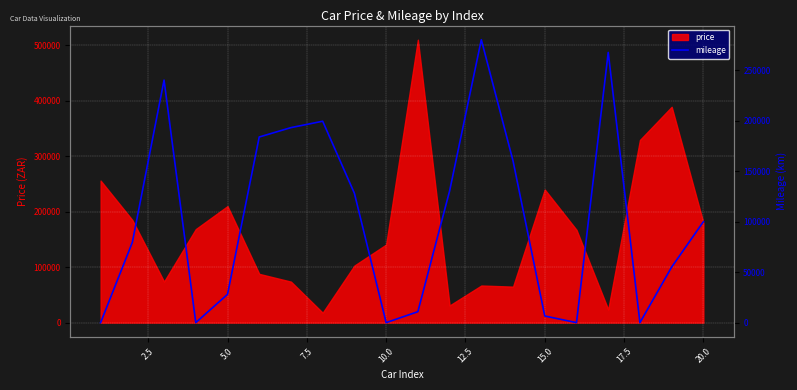

True or false: there are more than 2 points higher than both neighbors.

True